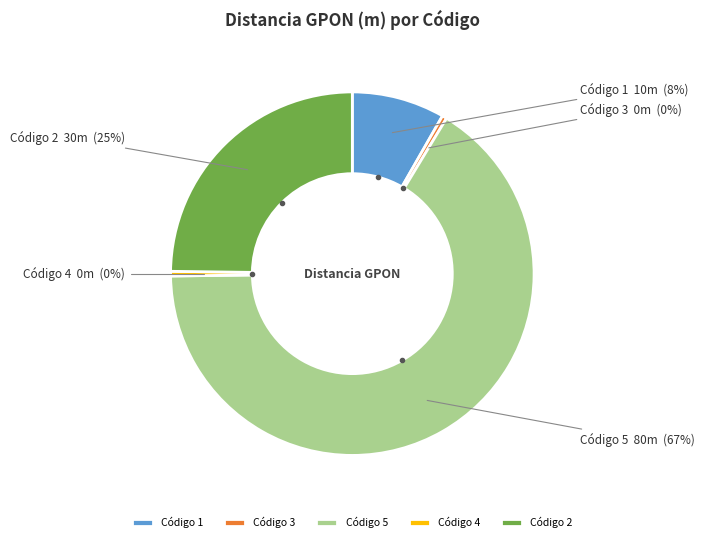

True or false: 4 accounts for 14% of the total.

False